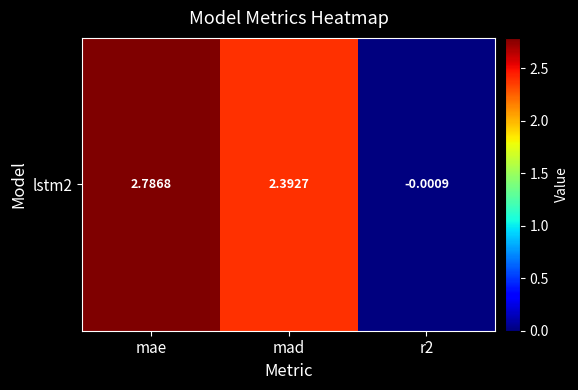

Which category has the highest value across all series?

mae